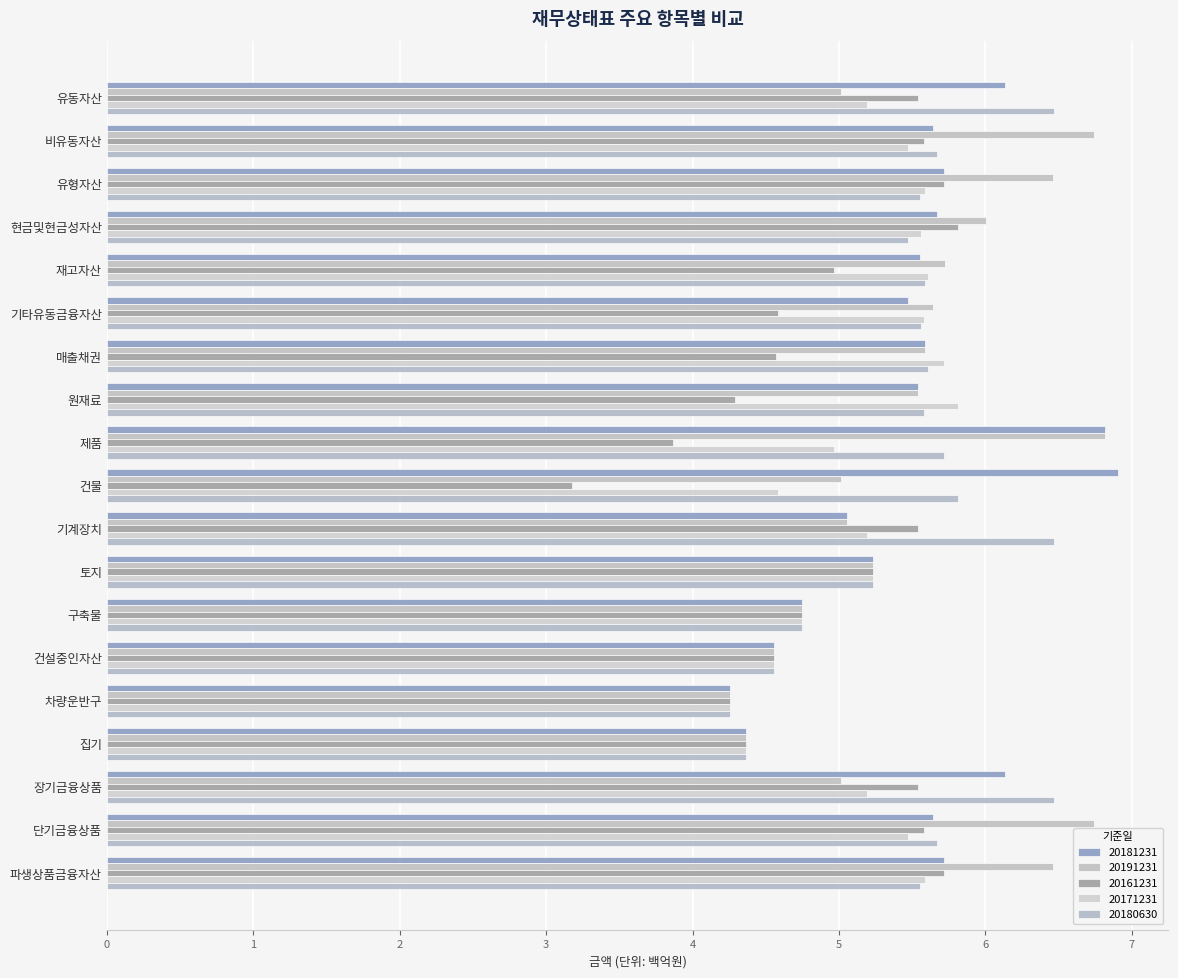

Reading left to right, list all the values displayed in this chart.

20181231: 유동자산=6.1	비유동자산=5.6	유형자산=5.7	현금및현금성자산=5.7	재고자산=5.6	기타유동금융자산=5.5	매출채권=5.6	원재료=5.5	제품=6.8	건물=6.9	기계장치=5.1	토지=5.2	구축물=4.7	건설중인자산=4.6	차량운반구=4.3	집기=4.4	장기금융상품=6.1	단기금융상품=5.6	파생상품금융자산=5.7
20191231: 유동자산=5.0	비유동자산=6.7	유형자산=6.5	현금및현금성자산=6.0	재고자산=5.7	기타유동금융자산=5.6	매출채권=5.6	원재료=5.5	제품=6.8	건물=5.0	기계장치=5.1	토지=5.2	구축물=4.7	건설중인자산=4.6	차량운반구=4.3	집기=4.4	장기금융상품=5.0	단기금융상품=6.7	파생상품금융자산=6.5
20161231: 유동자산=5.5	비유동자산=5.6	유형자산=5.7	현금및현금성자산=5.8	재고자산=5.0	기타유동금융자산=4.6	매출채권=4.6	원재료=4.3	제품=3.9	건물=3.2	기계장치=5.5	토지=5.2	구축물=4.7	건설중인자산=4.6	차량운반구=4.3	집기=4.4	장기금융상품=5.5	단기금융상품=5.6	파생상품금융자산=5.7
20171231: 유동자산=5.2	비유동자산=5.5	유형자산=5.6	현금및현금성자산=5.6	재고자산=5.6	기타유동금융자산=5.6	매출채권=5.7	원재료=5.8	제품=5.0	건물=4.6	기계장치=5.2	토지=5.2	구축물=4.7	건설중인자산=4.6	차량운반구=4.3	집기=4.4	장기금융상품=5.2	단기금융상품=5.5	파생상품금융자산=5.6
20180630: 유동자산=6.5	비유동자산=5.7	유형자산=5.6	현금및현금성자산=5.5	재고자산=5.6	기타유동금융자산=5.6	매출채권=5.6	원재료=5.6	제품=5.7	건물=5.8	기계장치=6.5	토지=5.2	구축물=4.7	건설중인자산=4.6	차량운반구=4.3	집기=4.4	장기금융상품=6.5	단기금융상품=5.7	파생상품금융자산=5.6